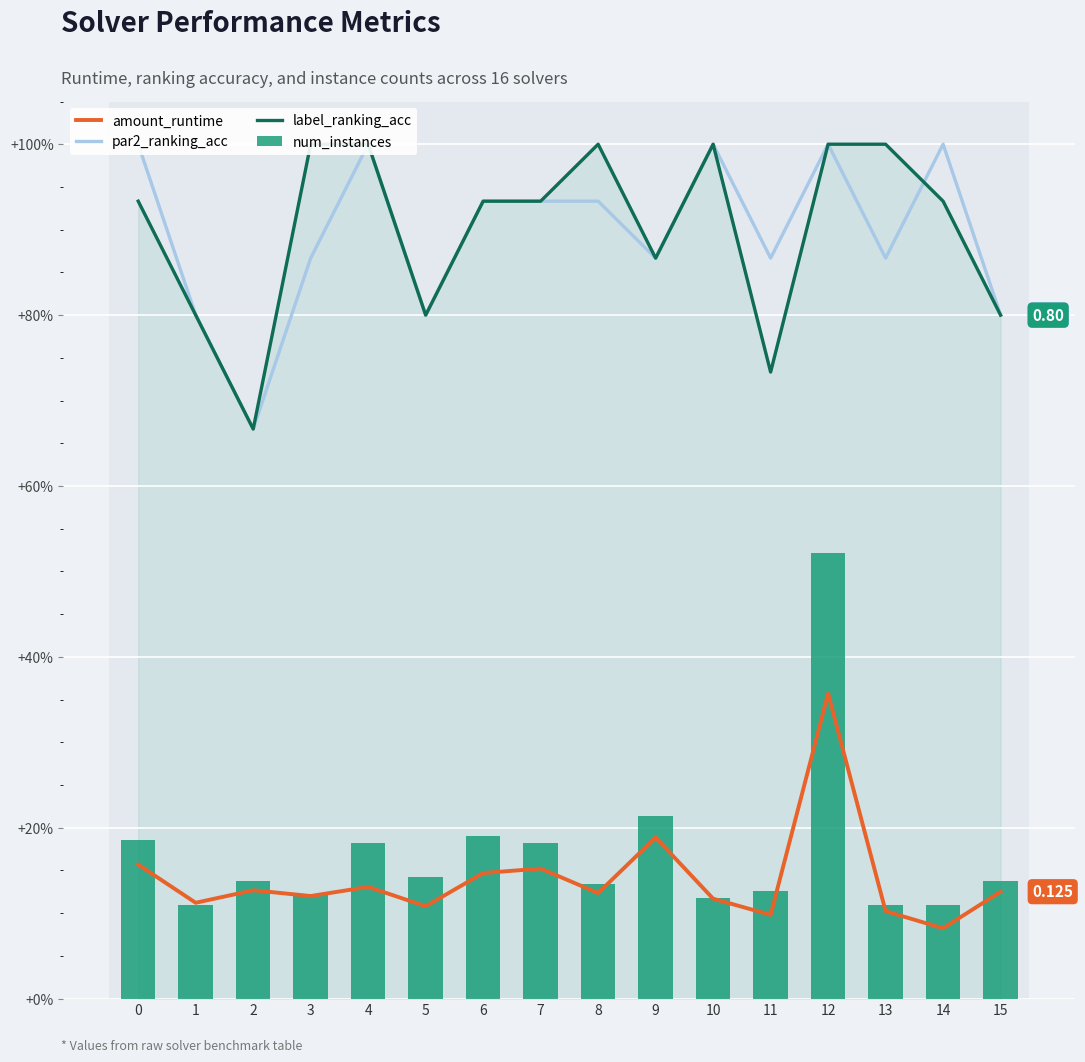

What is the value of the par2_ranking_acc bar at the 6th from the left?

0.8